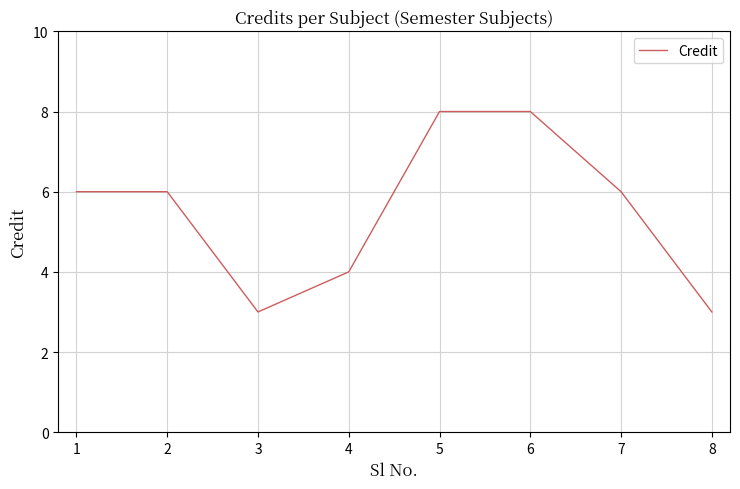

The chart shows a value of 6 at 1. True or false?

True